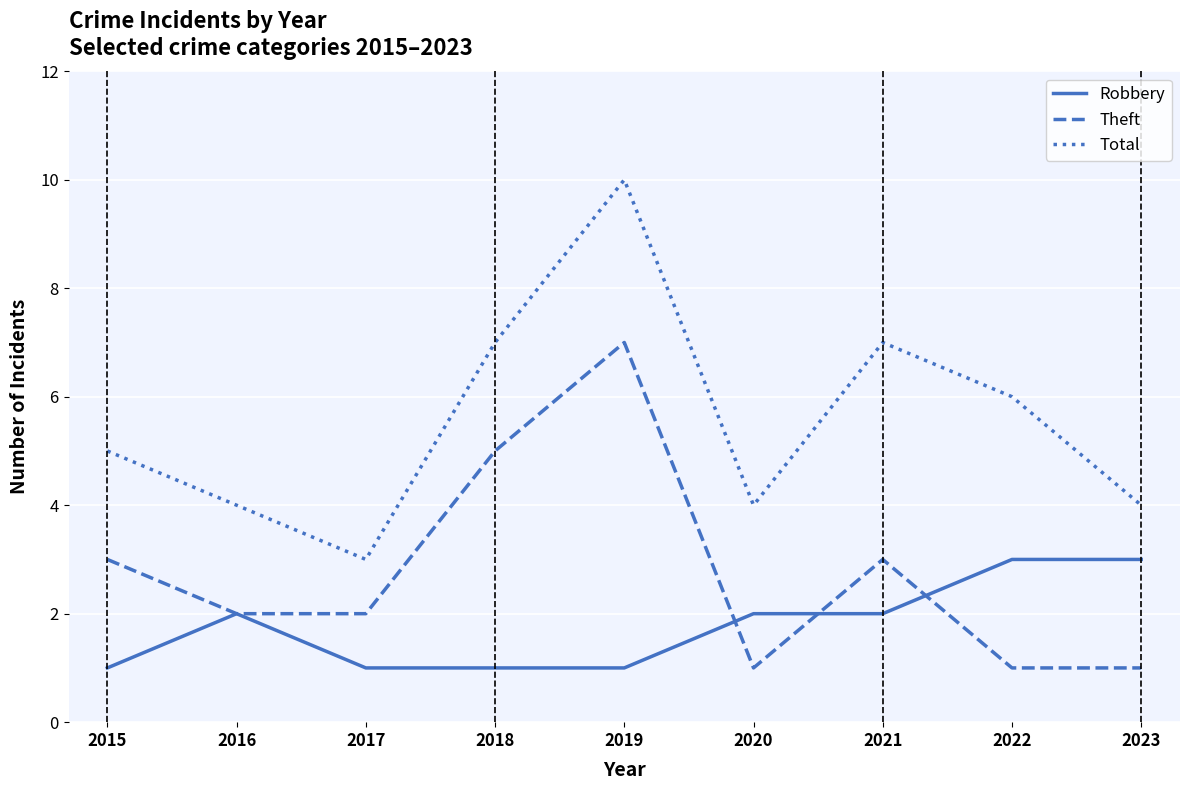

The value of Robbery at 2017 is 1. True or false?

True